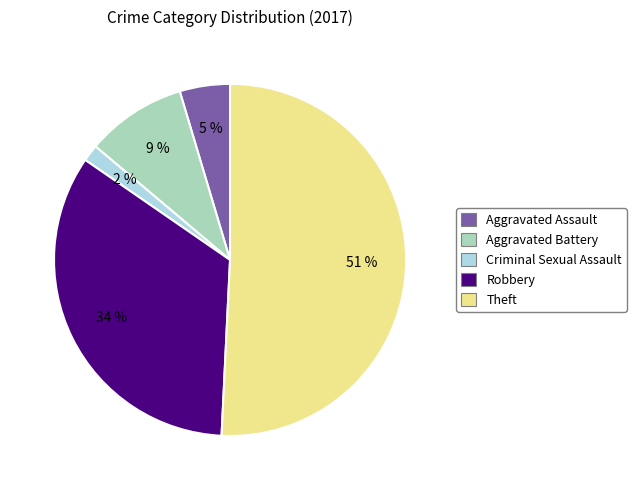

Does any single category account for the majority?

Yes